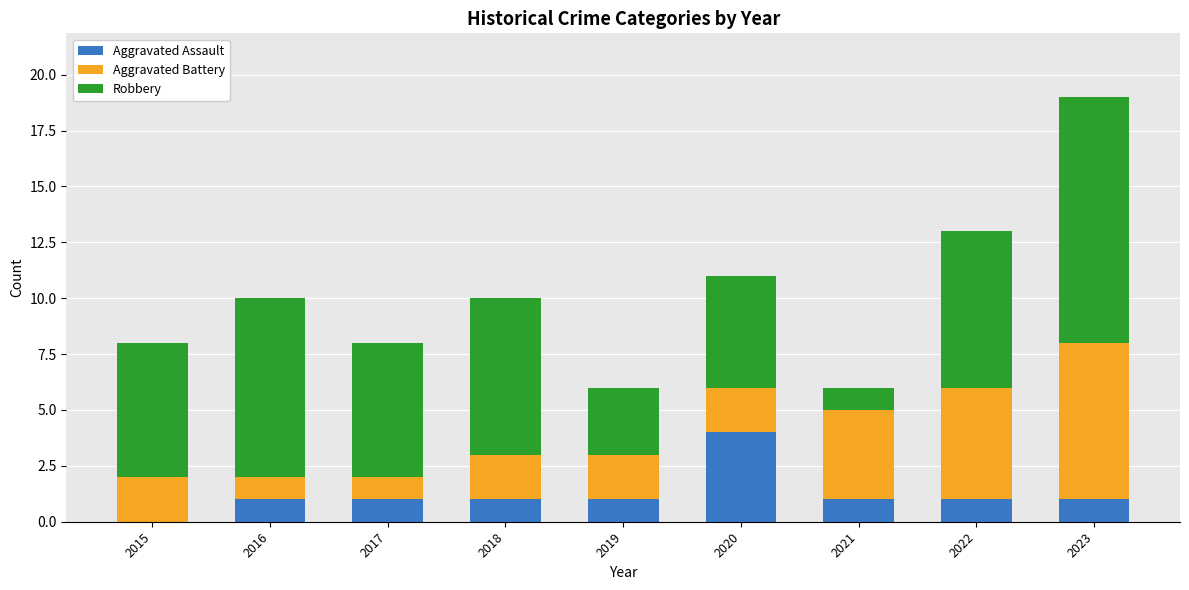

What is the sum of all Aggravated Assault values?

11